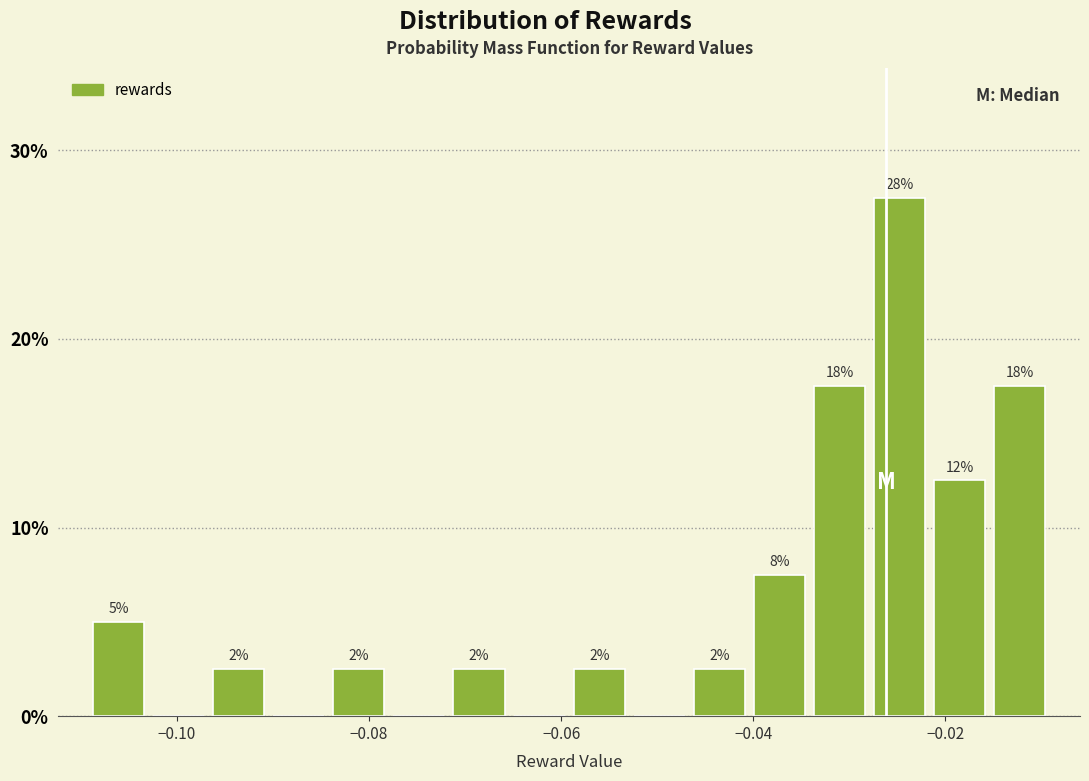

Around what value on the x-axis is the tallest bar? Give the approximate position of its centre, as read against the axis.

-0.024